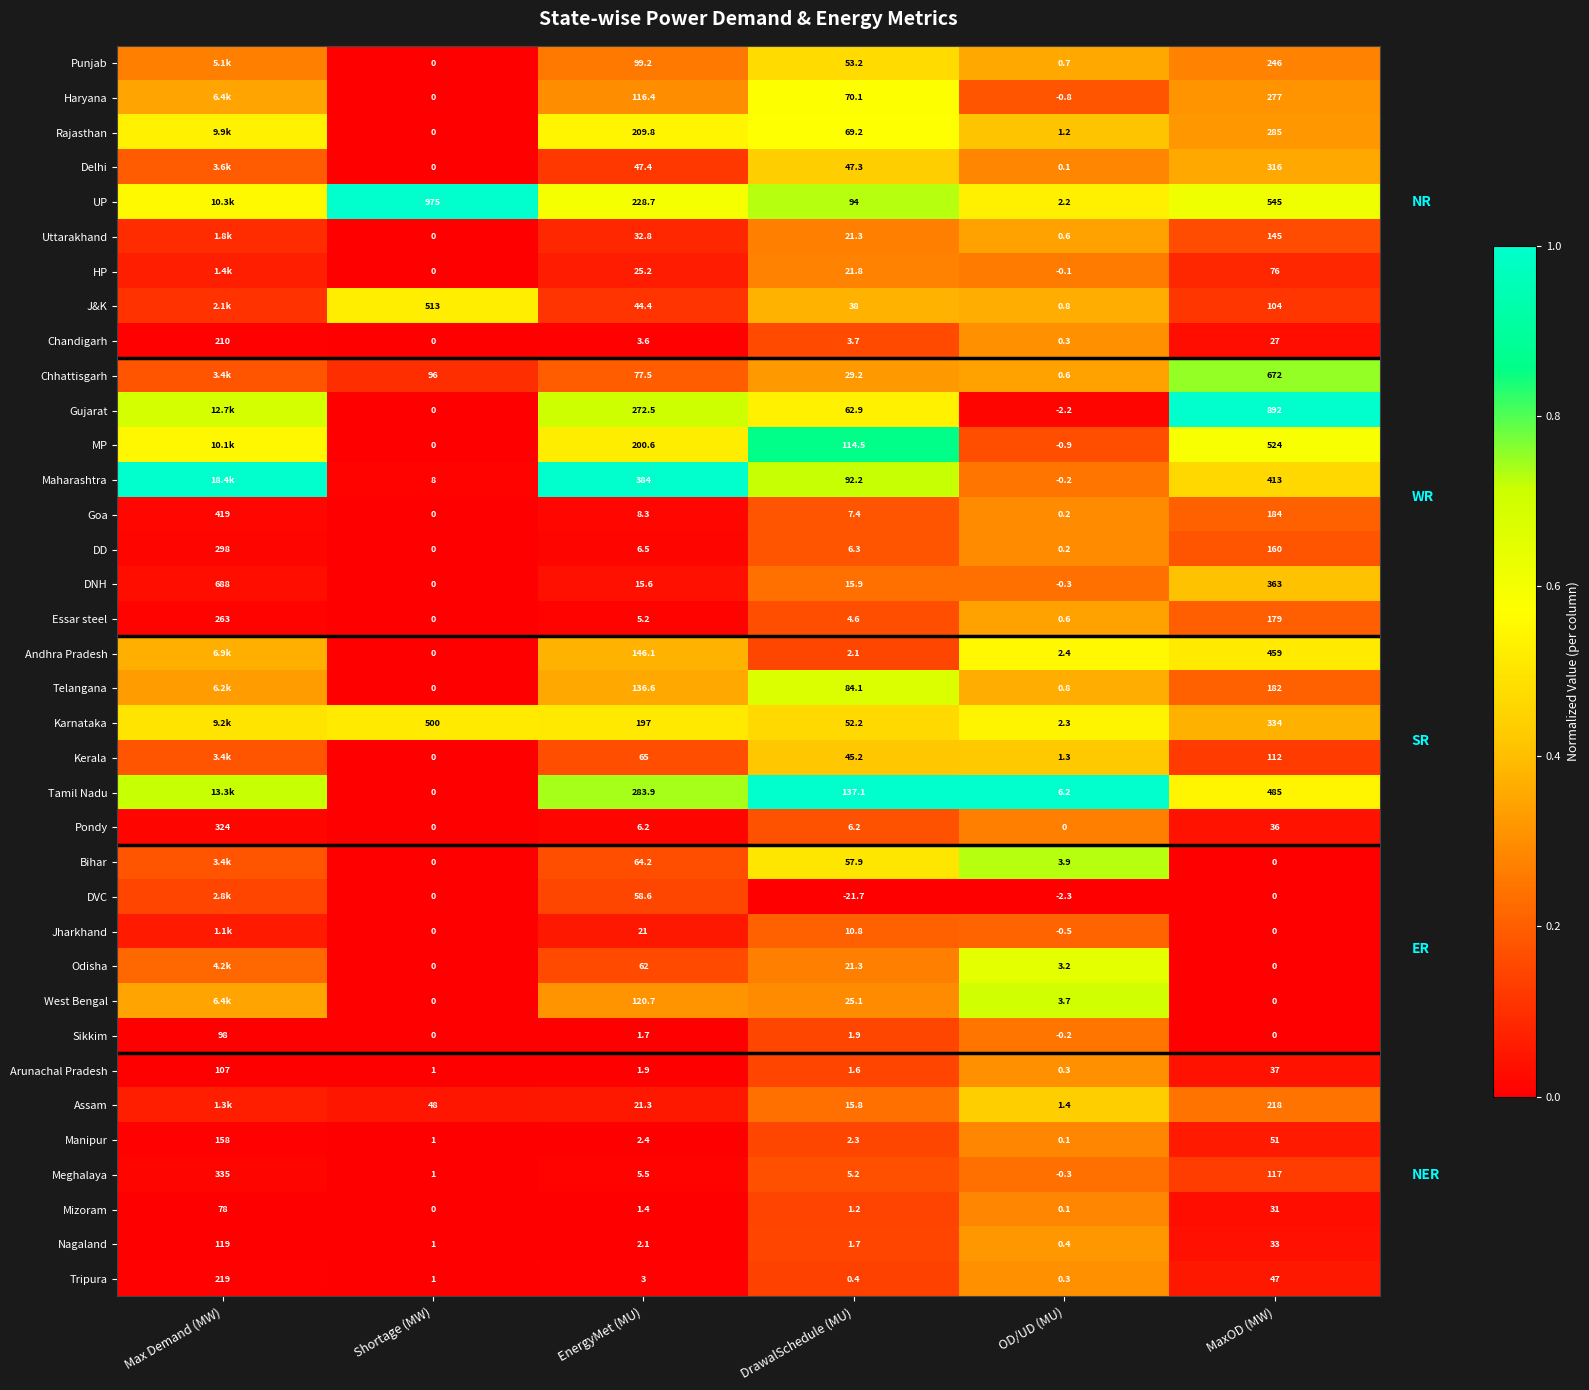

List the labels in order of Chandigarh value, smallest first.

Shortage (MW), OD/UD (MU), EnergyMet (MU), DrawalSchedule (MU), MaxOD (MW), Max Demand (MW)